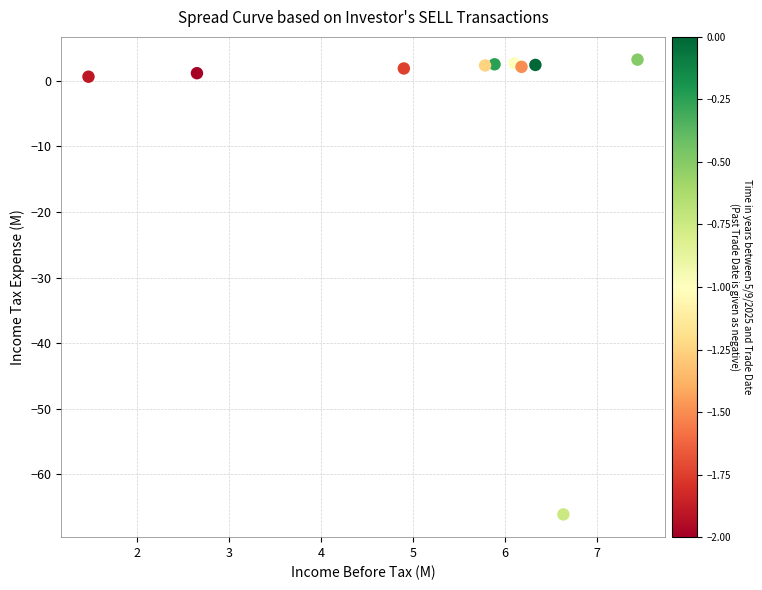

What is the average Y value?

-4.7